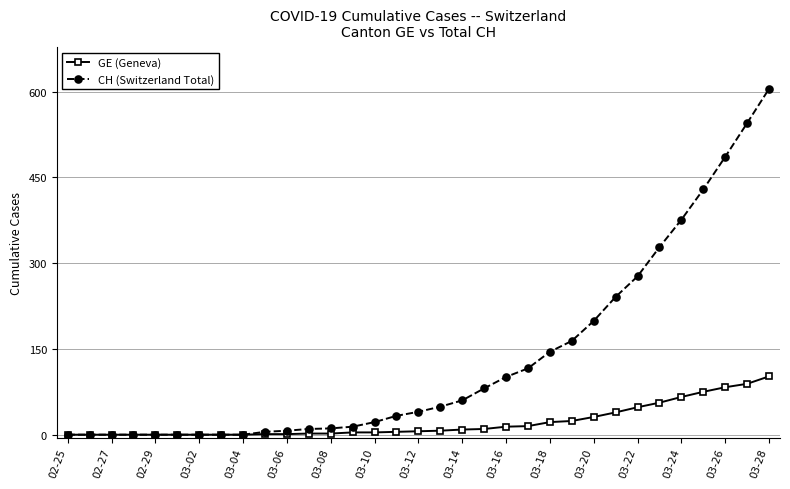

Which series has the largest total across all categories?

CH (Switzerland Total)